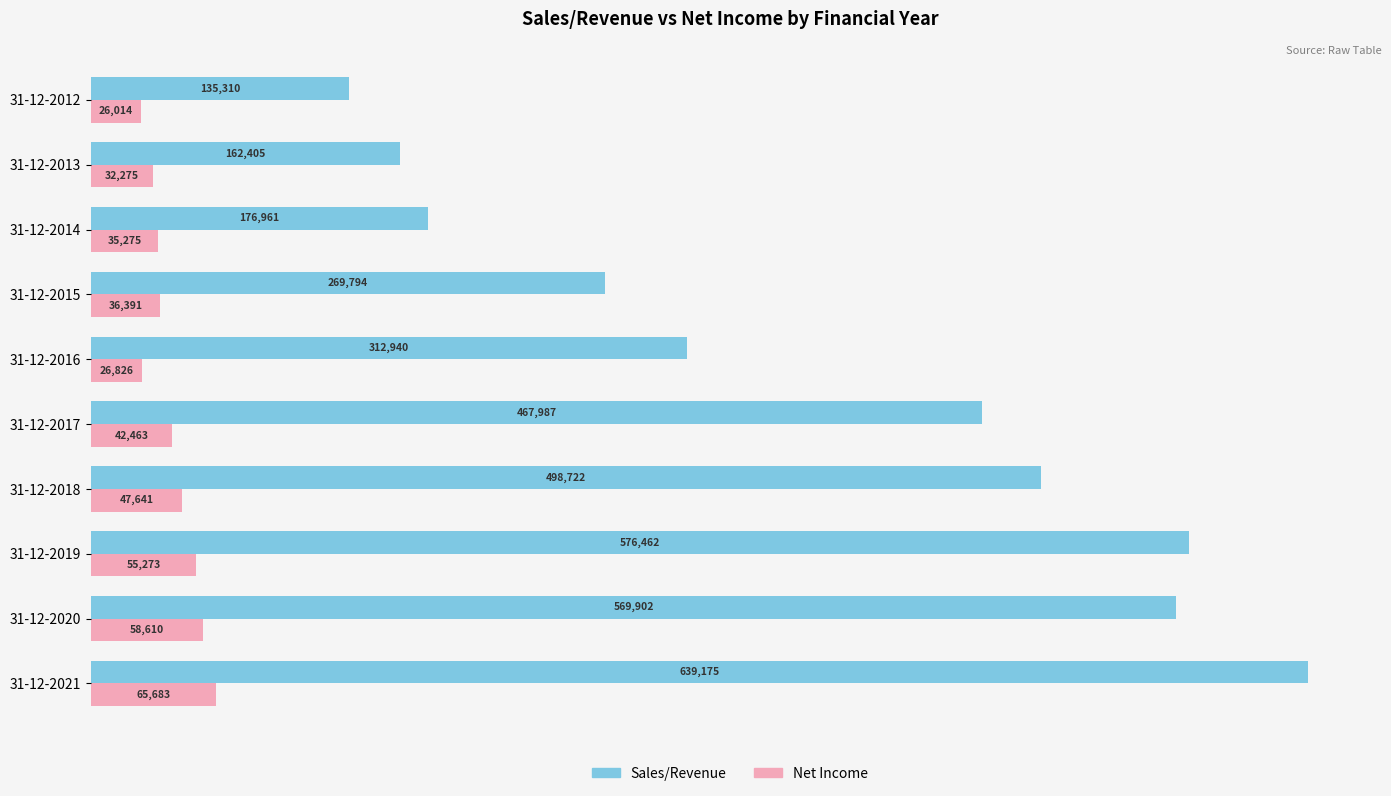

Which series has the largest total across all categories?

Sales/Revenue